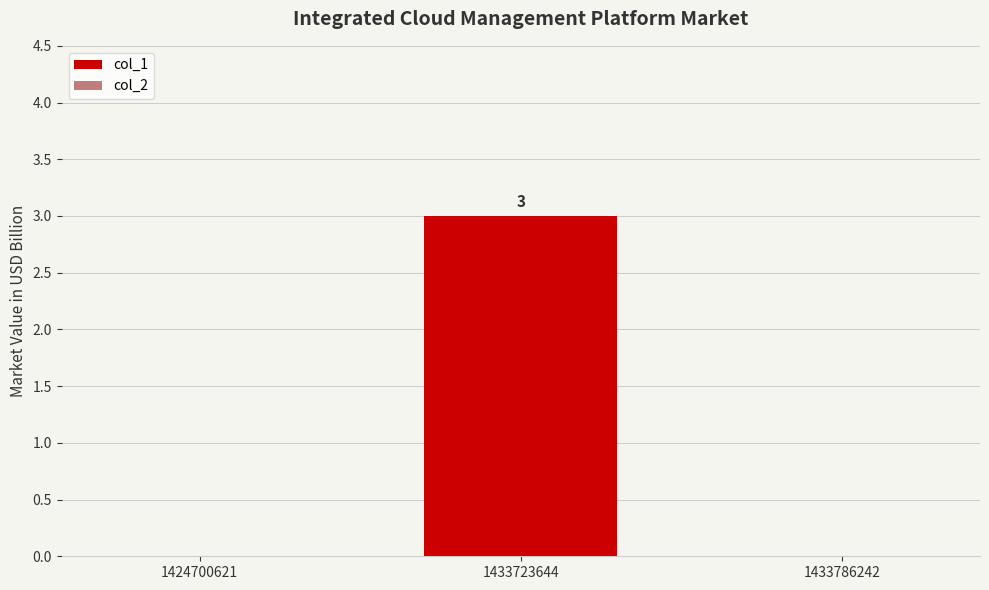

What is the change in value from 1424700621 to 1433723644?

+3